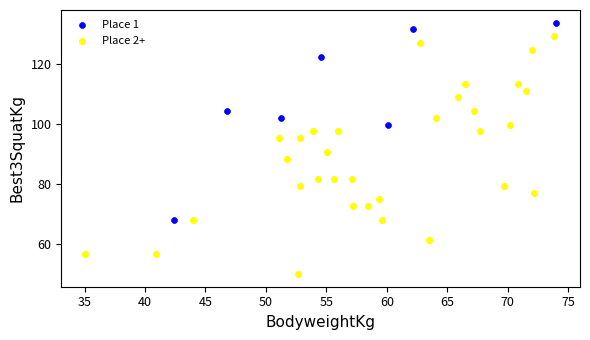

What are all the series names shown in the legend?

Place 1, Place 2+